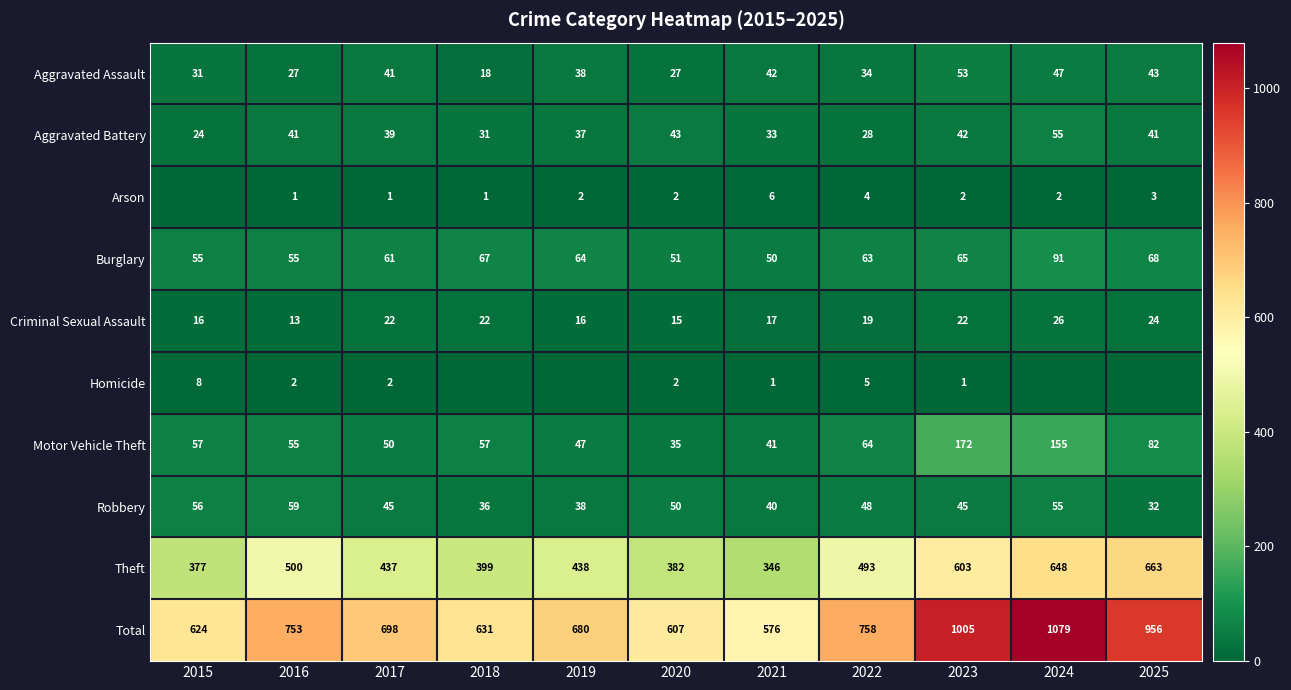

Is the value of Aggravated Battery at 2015 greater than the value of Arson at 2022?

Yes